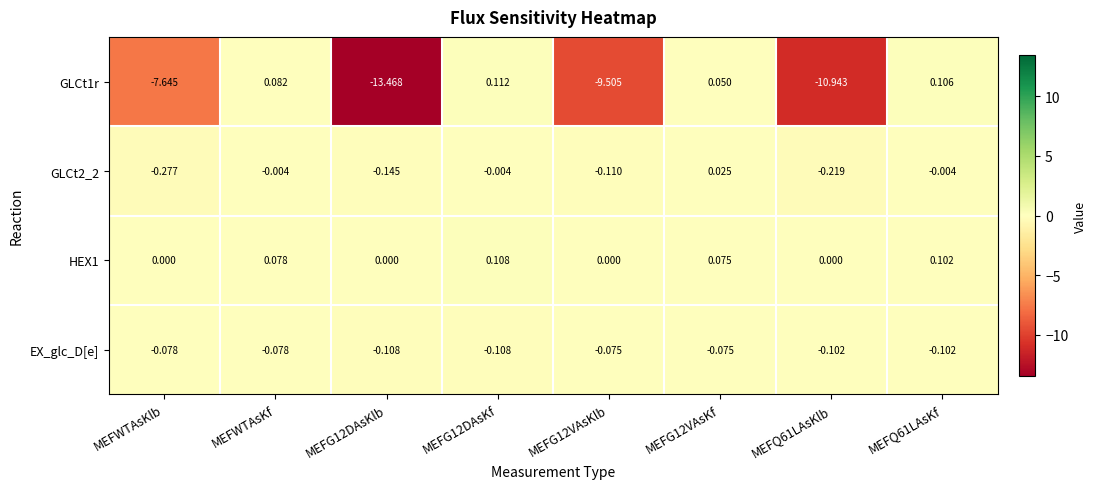

Where is GLCt1r nearest to the value -6?

MEFWTAsKlb